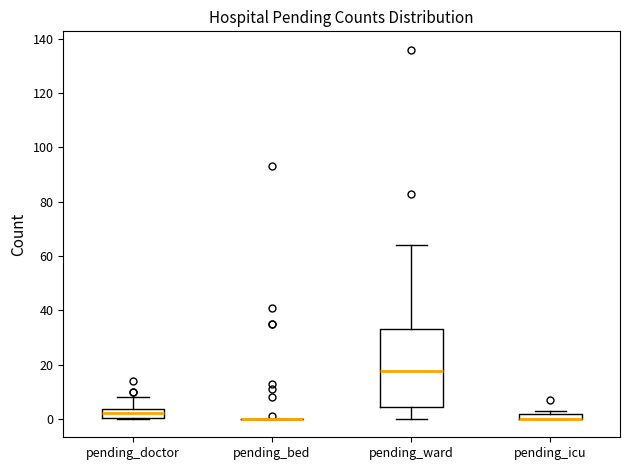

Which box is the tallest, from its lower edge to its upper edge?

pending_ward